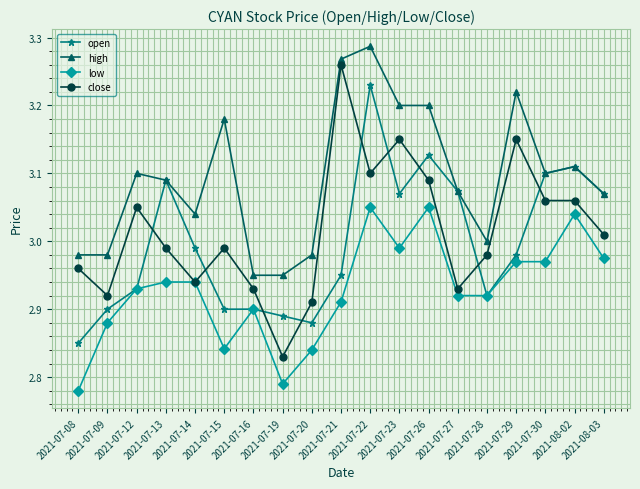

True or false: high and low intersect in this chart.

False